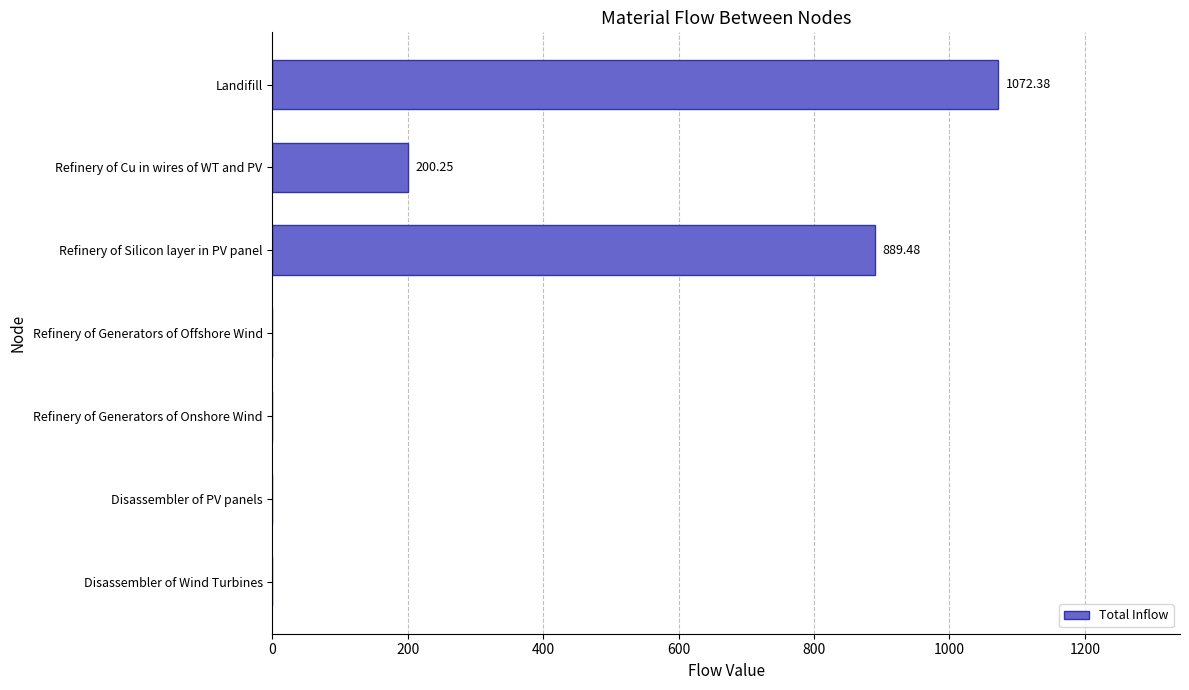

What is the sum of all values?

2162.1